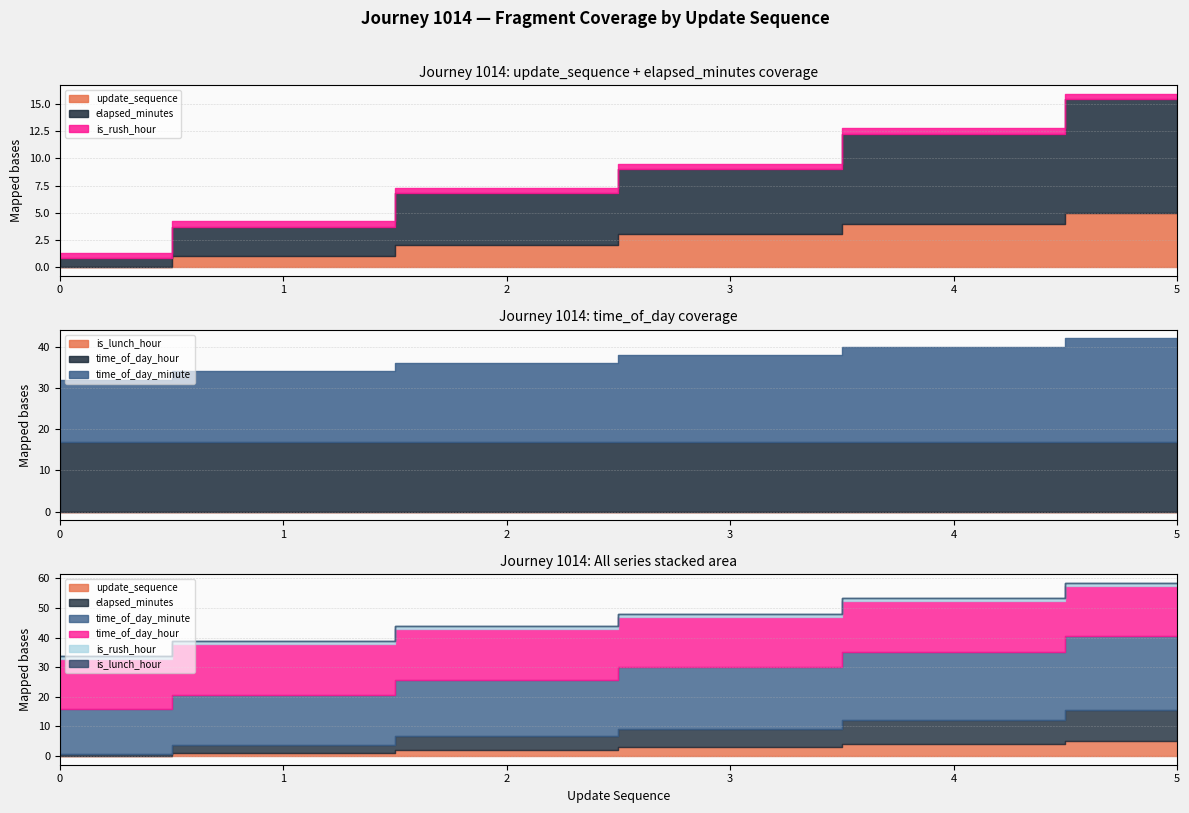

True or false: time_of_day_hour has a value of 7.5 at 1.

False